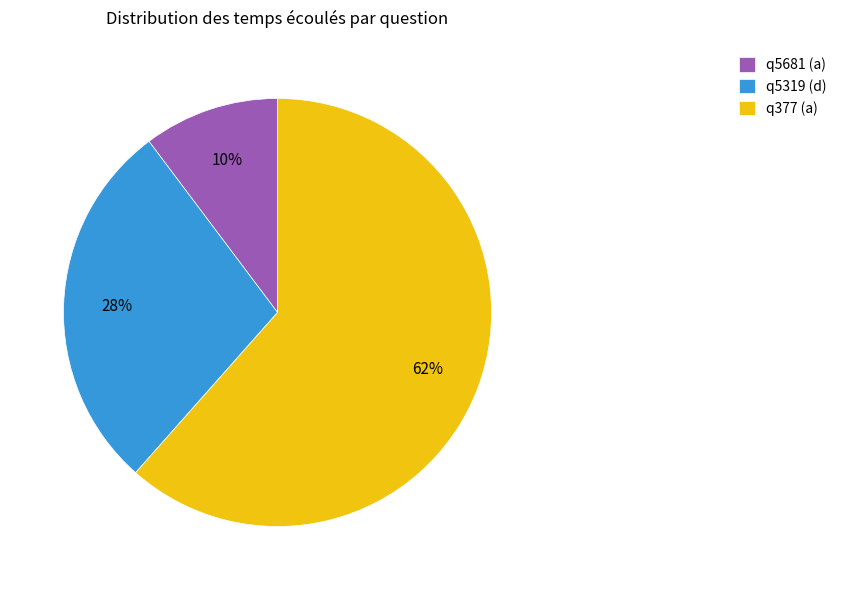

How many slices are in this pie chart?

3